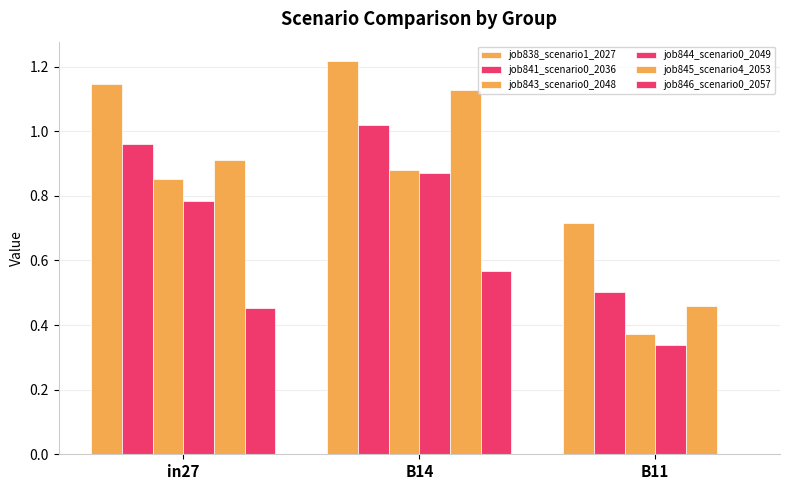

What is the minimum value for job843_scenario0_2048?

0.4